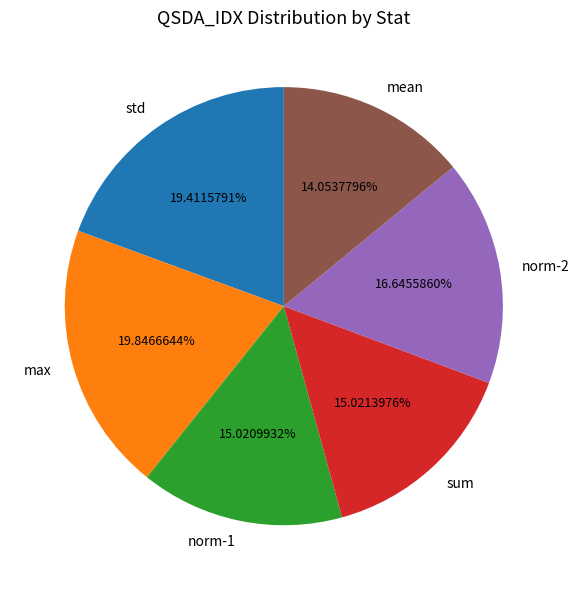

How many segments does this pie chart have?

6